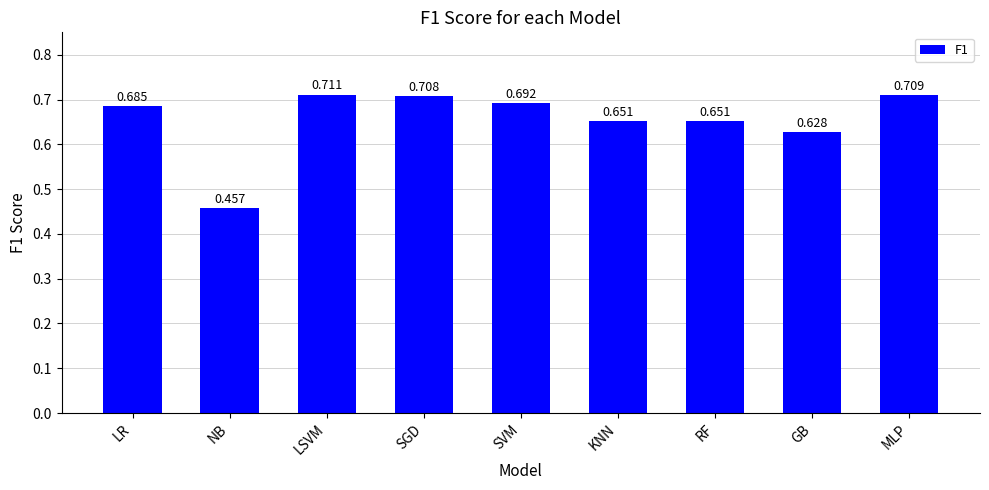

What is the change in value from SGD to GB?

-0.1